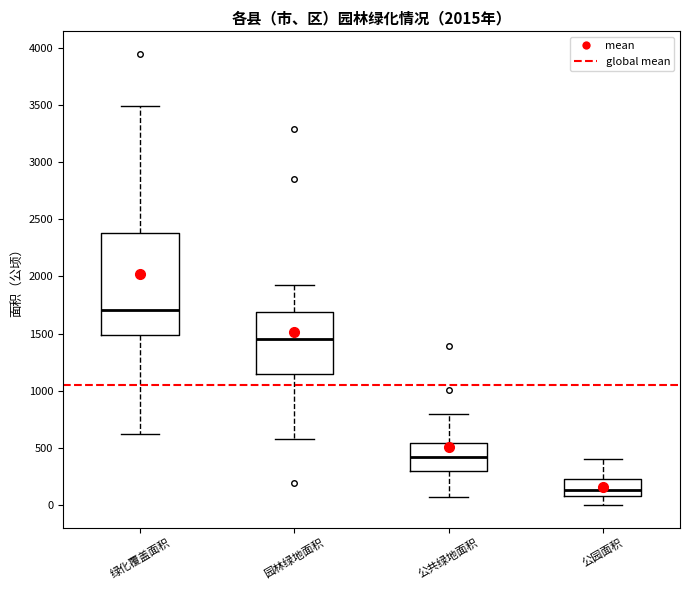

Which box's median line is the highest?

绿化覆盖面积